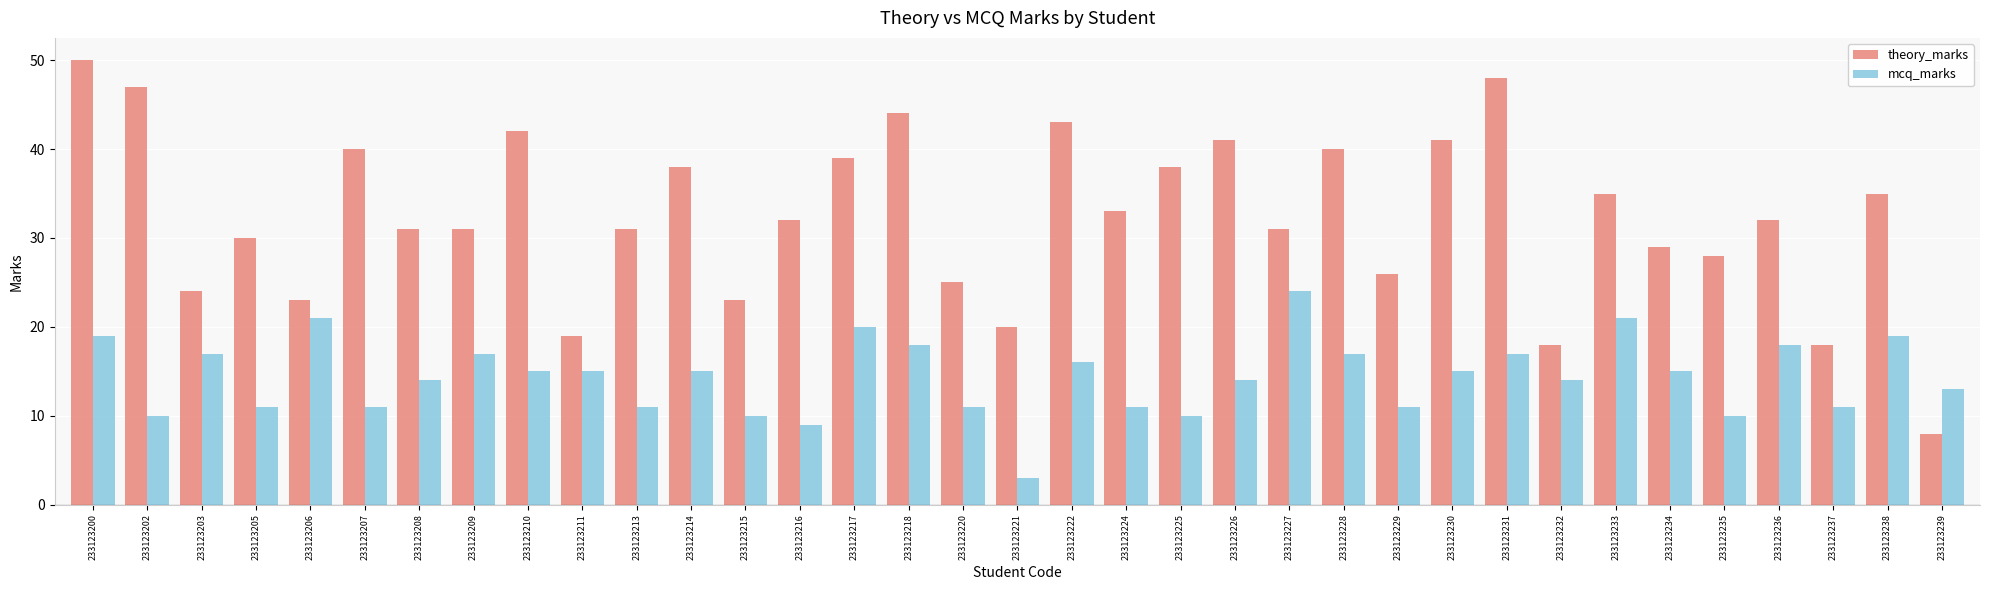

Reading right to left, what are all the values shown in this chart?

theory_marks: 8	35	18	32	28	29	35	18	48	41	26	40	31	41	38	33	43	20	25	44	39	32	23	38	31	19	42	31	31	40	23	30	24	47	50
mcq_marks: 13	19	11	18	10	15	21	14	17	15	11	17	24	14	10	11	16	3	11	18	20	9	10	15	11	15	15	17	14	11	21	11	17	10	19